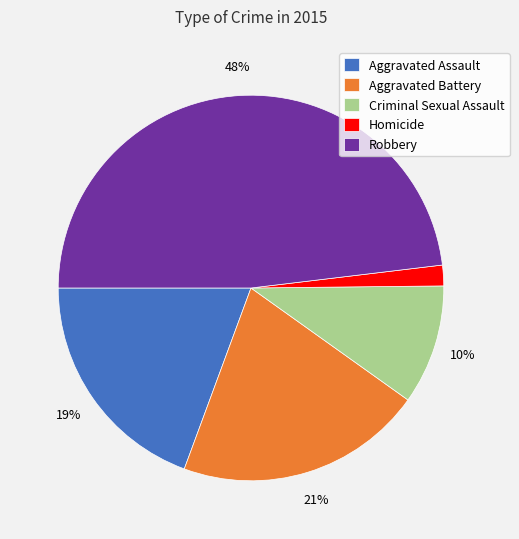

How many segments does this pie chart have?

5